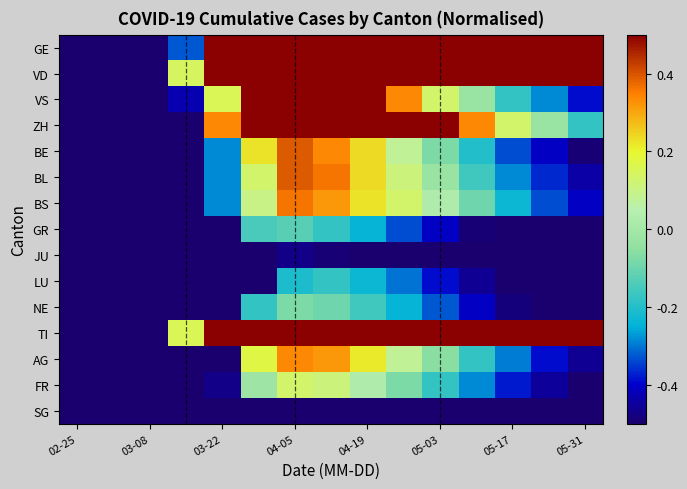

Which series has the largest total across all categories?

TI